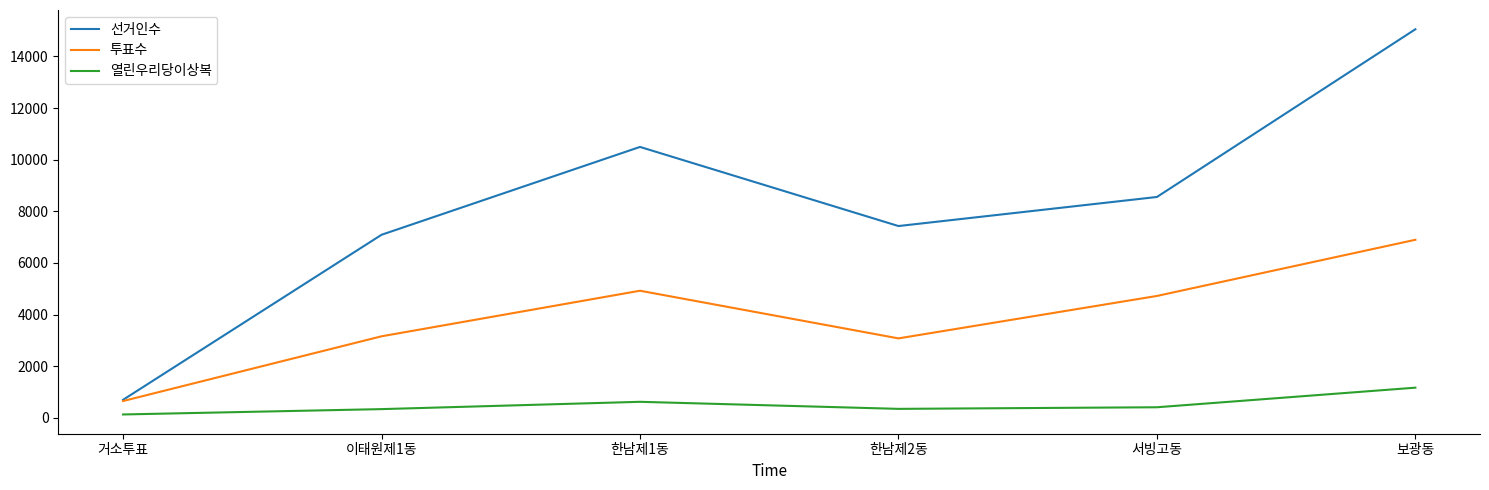

What is the average value of the 투표수 series?

3905